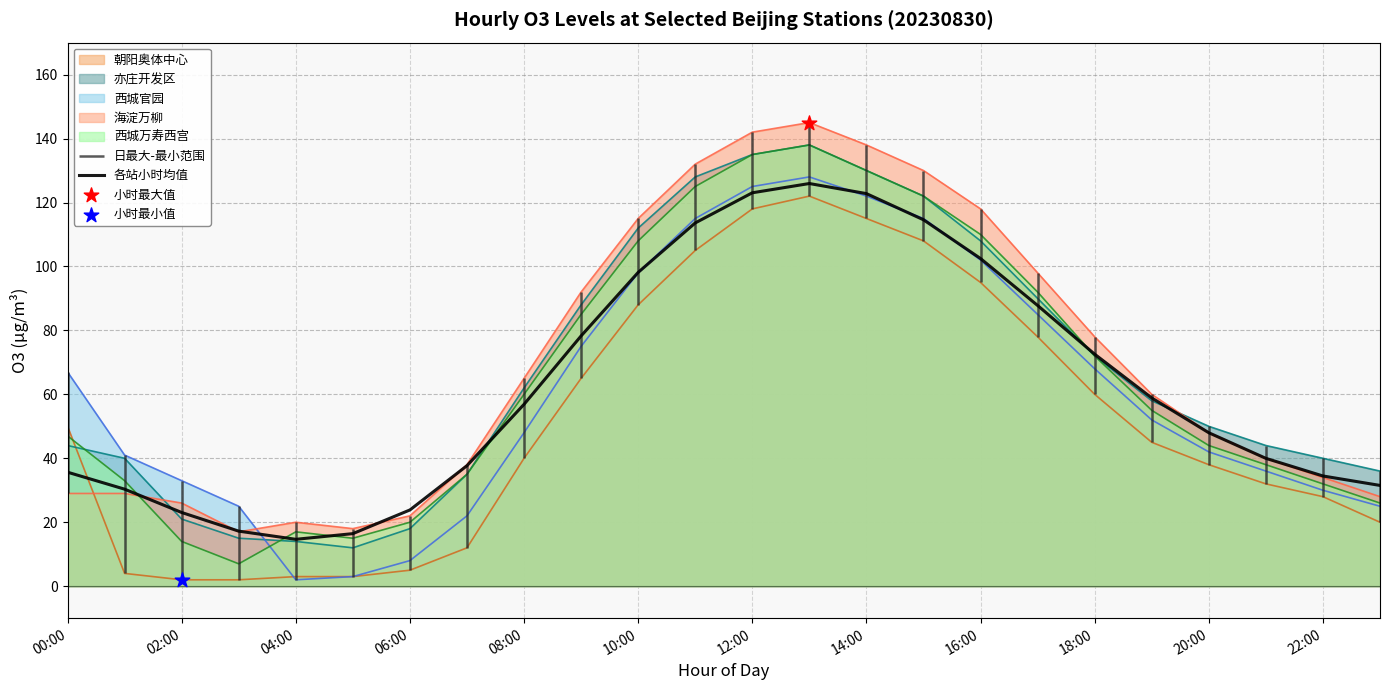

The 西城官园 series shows 15.6 at 22:00. True or false?

False